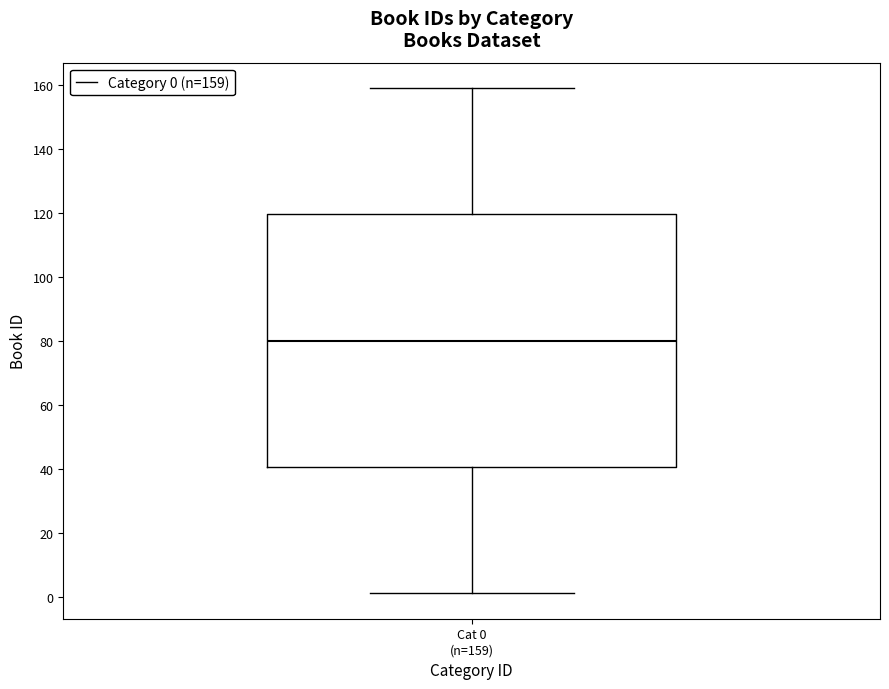

Read this box plot against the y-axis: the position of the median line, the range covered by the box, and the ends of both whiskers. The values are not printed on the chart, so give them approximately, as read against the axis.

median 80, box 40 to 120, whiskers 2 to 160